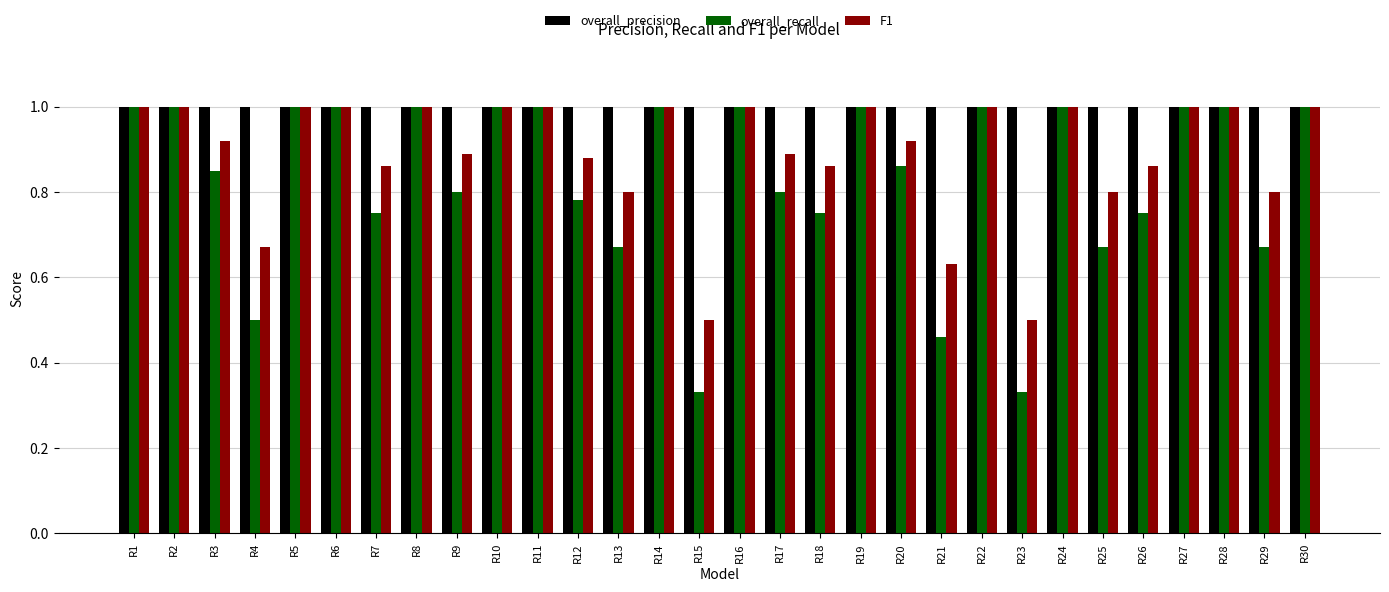

Is it true that F1 equals 1.0 at R8?

True